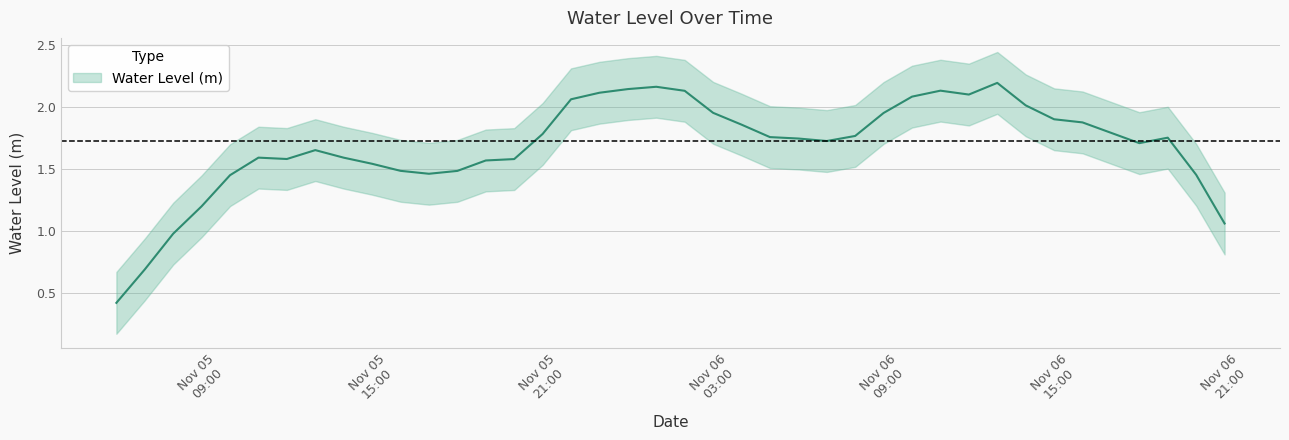

What is the average value?

1.7